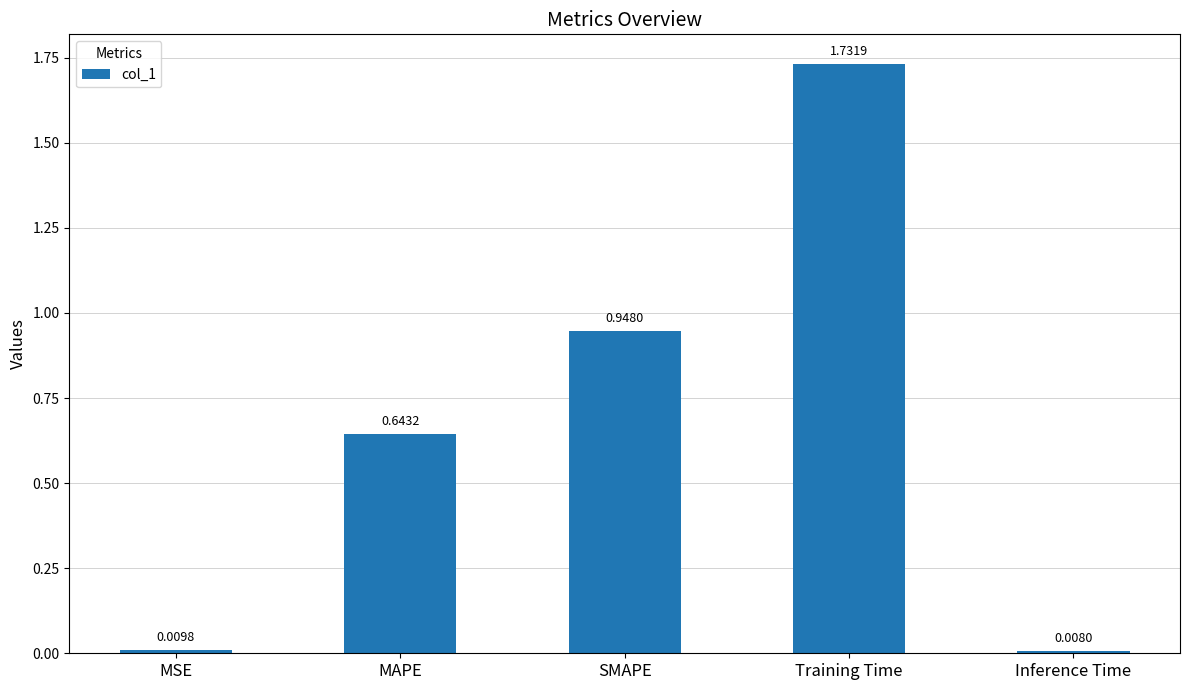

What is the sum of all values?

3.3